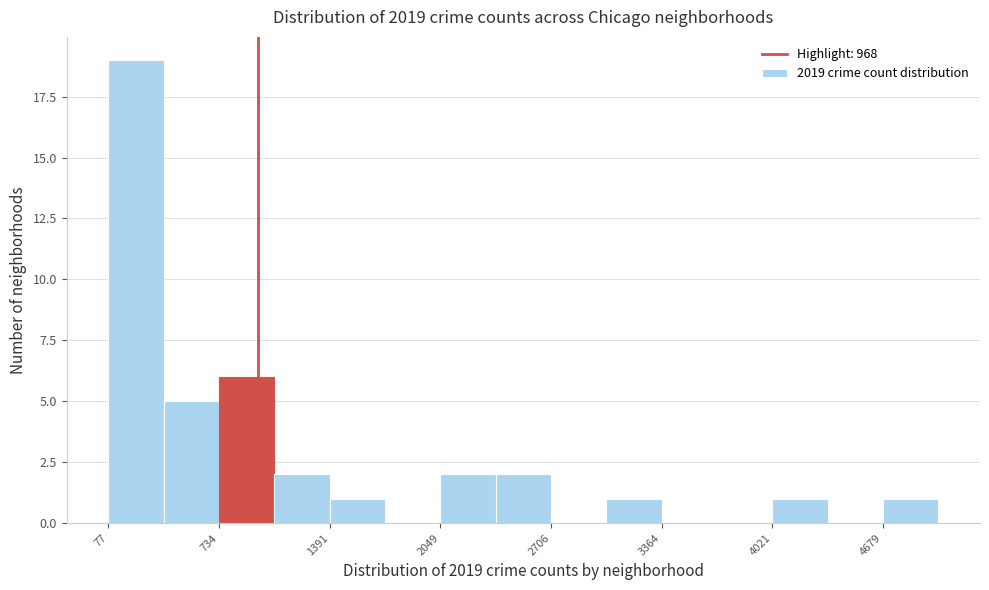

Read against the x-axis, roughly where is the centre of the tallest bar?

200